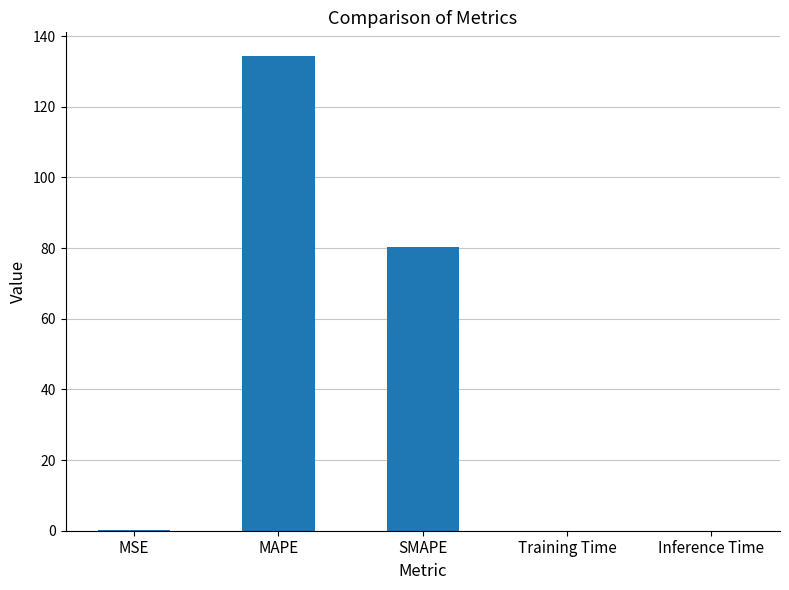

Between SMAPE and Inference Time, which is larger?

SMAPE